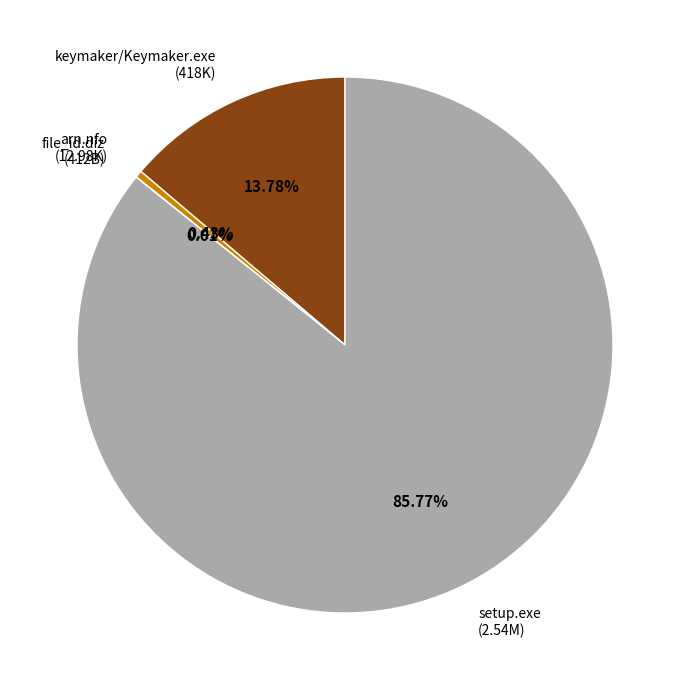

Between setup.exe (2.54M) and keymaker/Keymaker.exe (418K), which is larger?

setup.exe (2.54M)